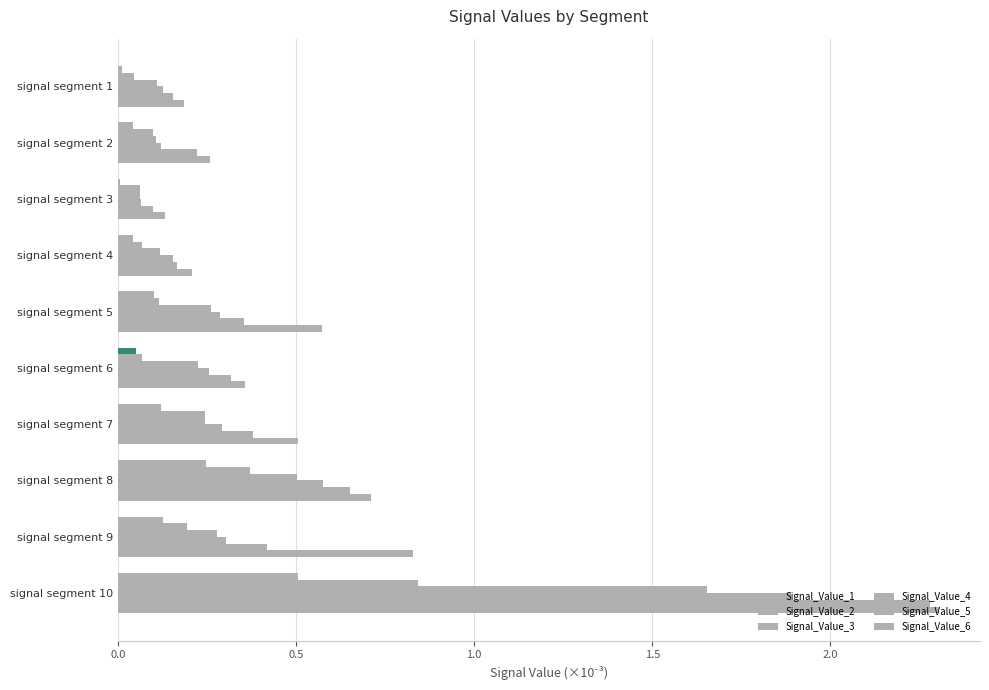

How many distinct data groups are displayed?

6